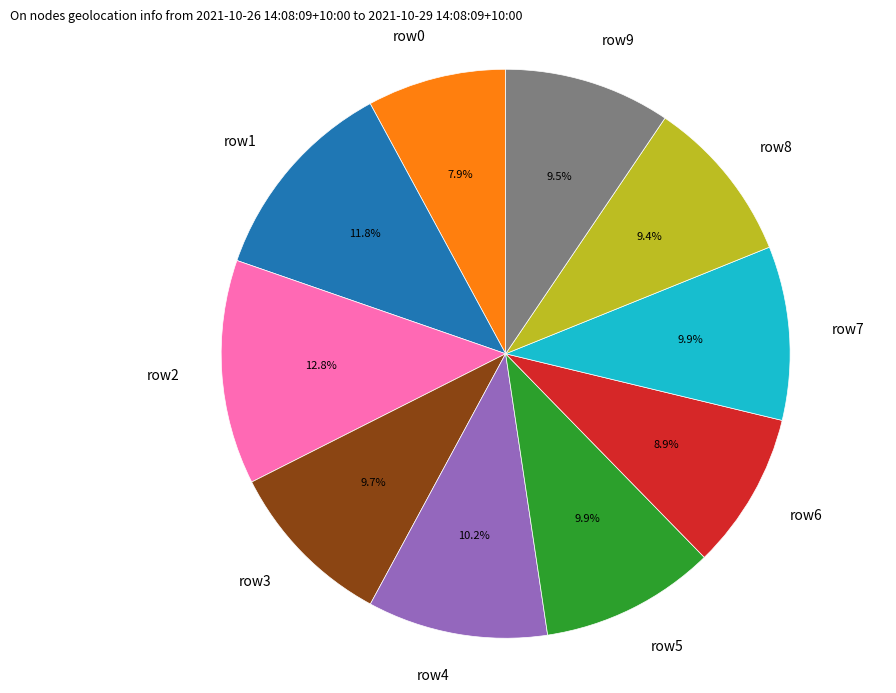

Which slice is the largest?

row2